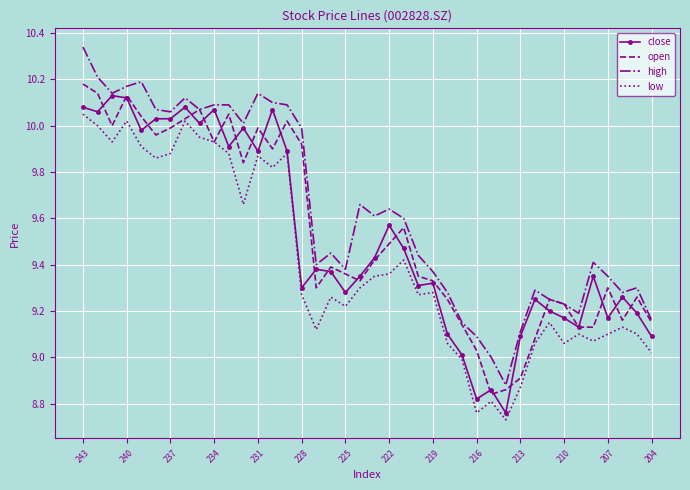

Which series has the largest range (max minus min)?

high